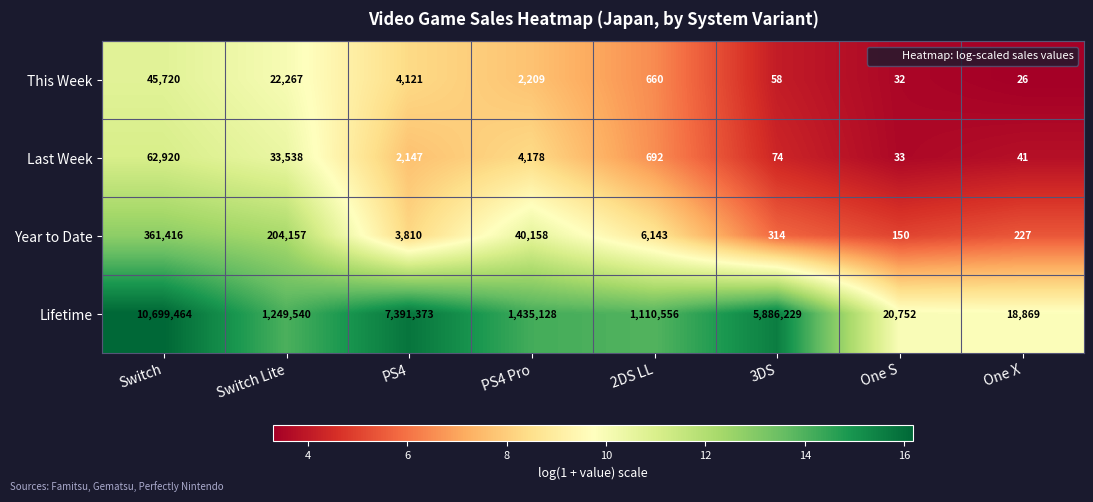

Is it true that Year to Date equals 9849 at 2DS LL?

False